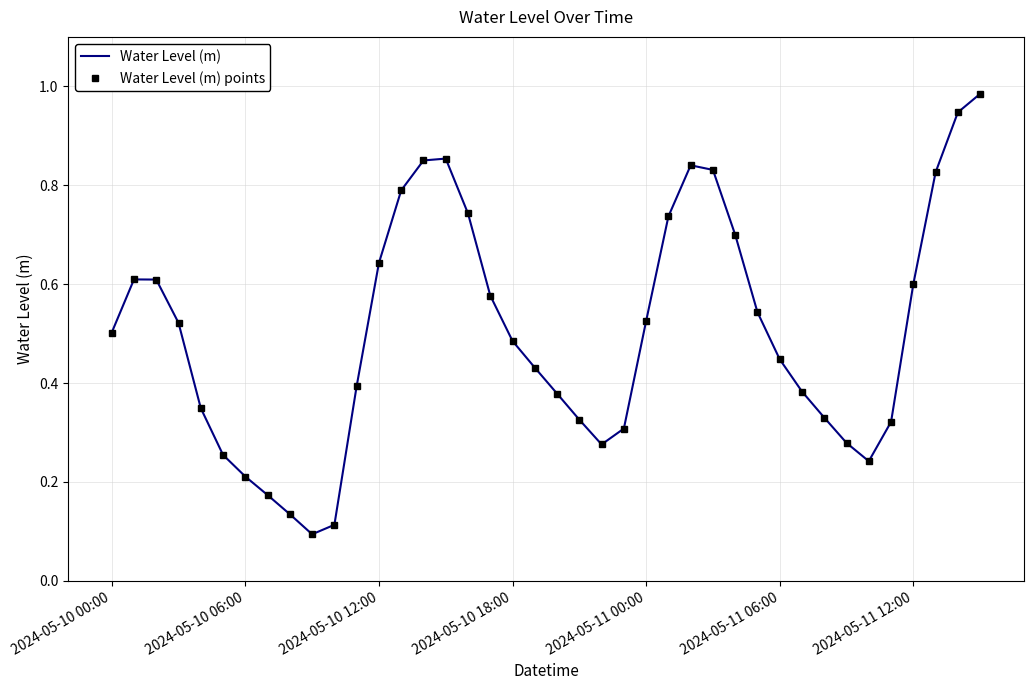

At which label does Water Level (m) reach its minimum?

9